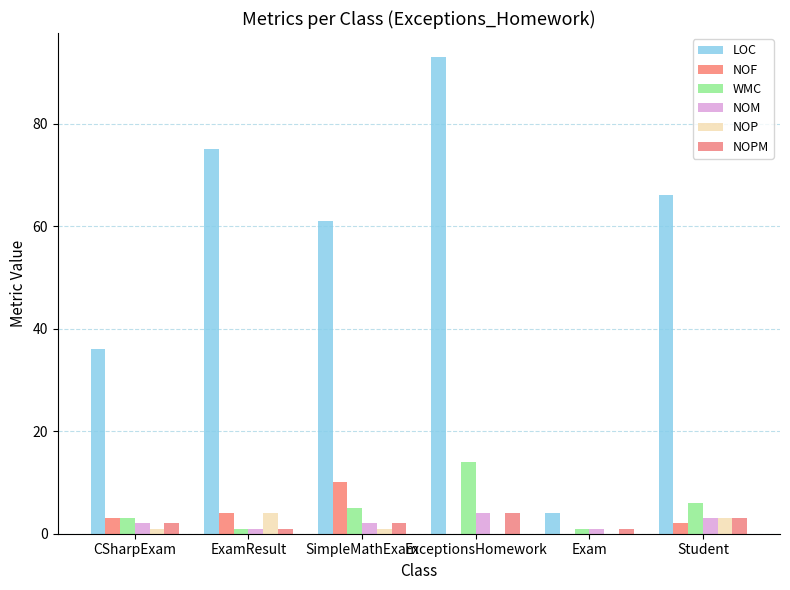

Which has a higher value, Student or Exam?

Student